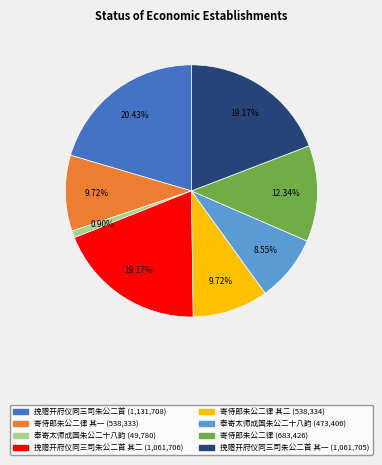

Is there any slice that represents more than half of the pie?

No